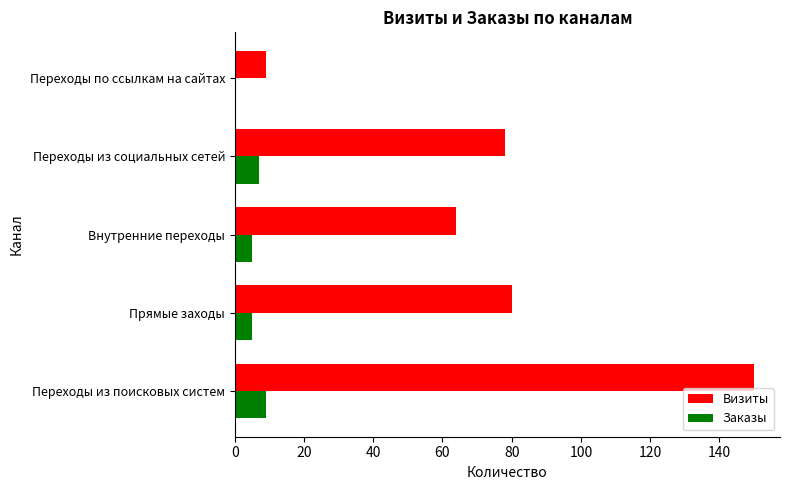

What is the average value of the Визиты series?

76